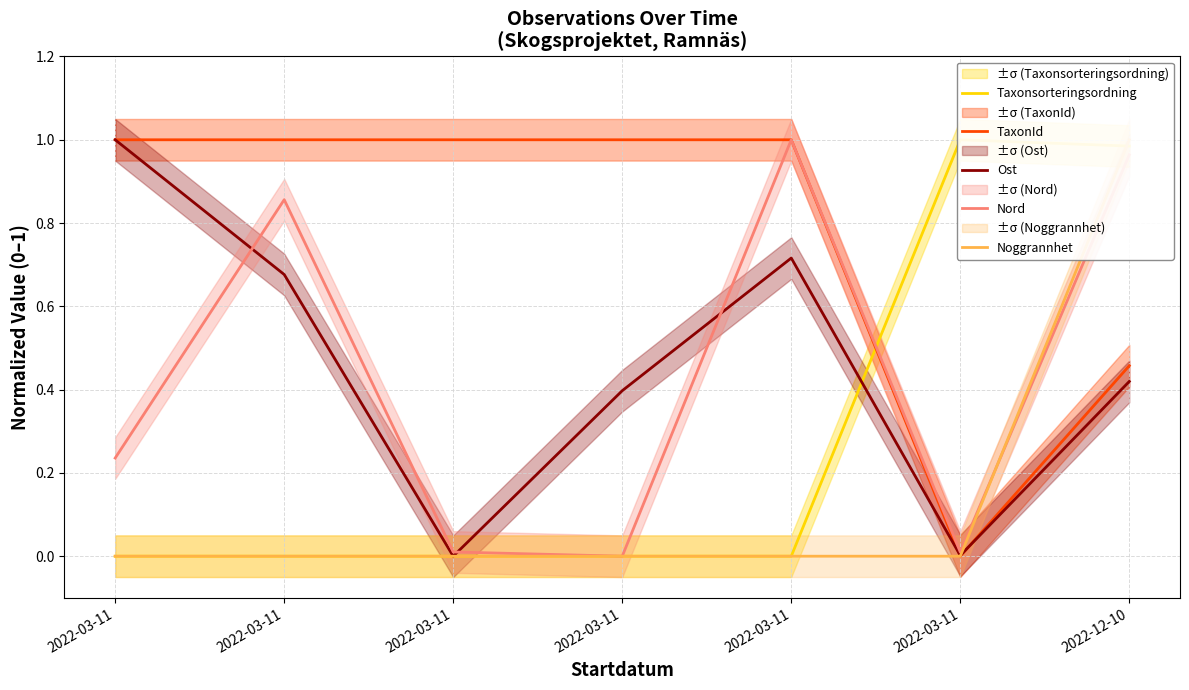

What is the difference between the Noggrannhet values at 2022-12-10 and 2022-03-11?

1.0